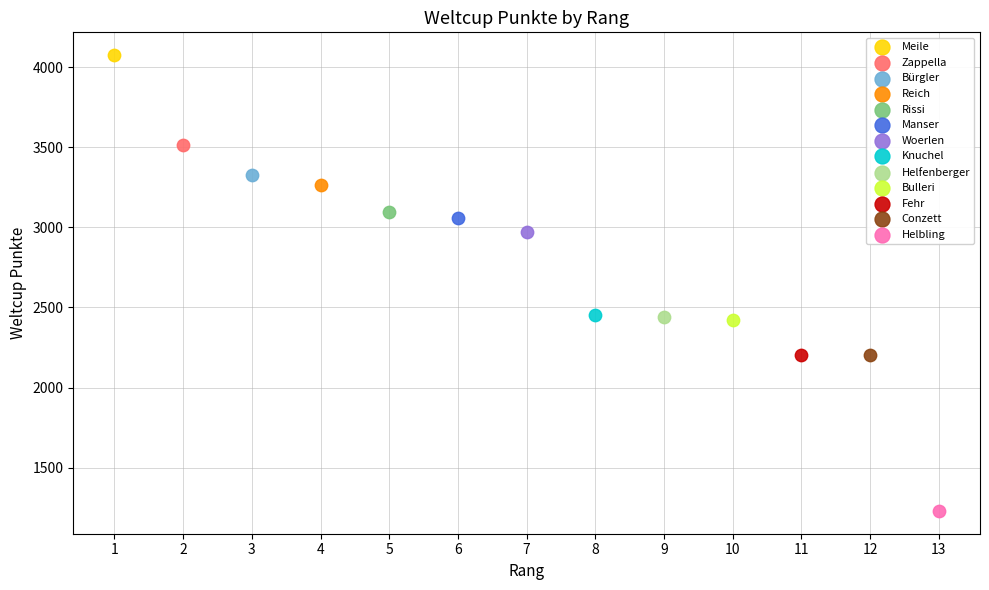

What are all the series names shown in the legend?

Meile, Zappella, Bürgler, Reich, Rissi, Manser, Woerlen, Knuchel, Helfenberger, Bulleri, Fehr, Conzett, Helbling